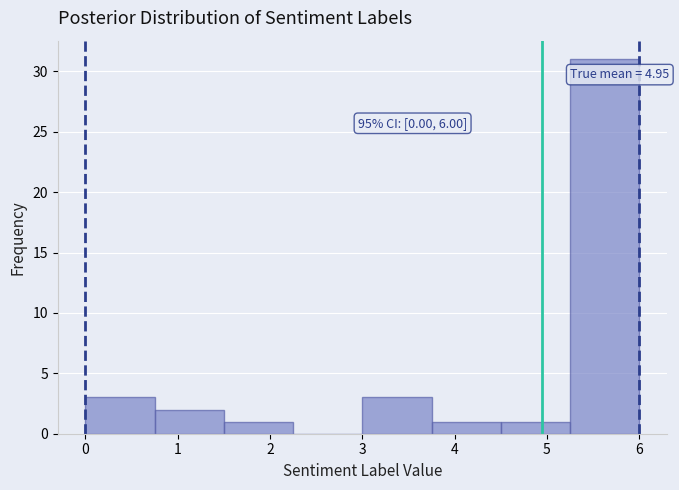

Over which range of the x-axis is the bar tallest?

5.25 to 6.00